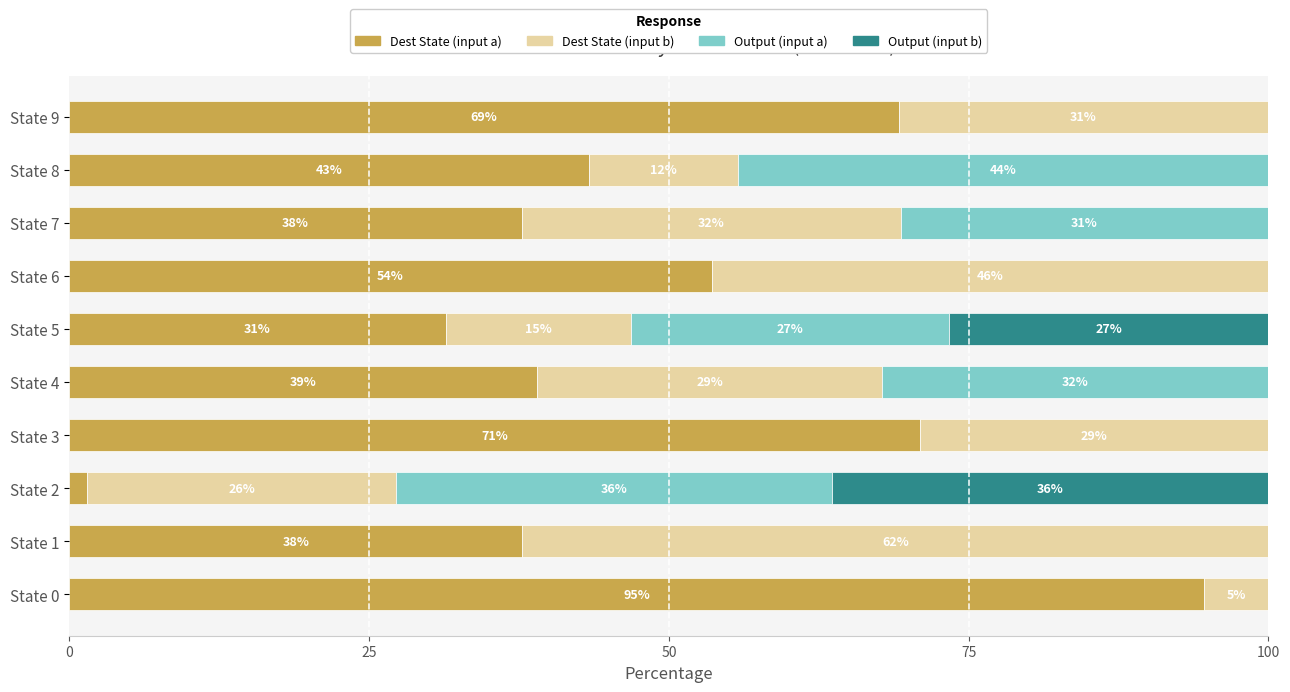

List the series in order of their peak value, highest first.

Dest State (input a), Dest State (input b), Output (input a), Output (input b)